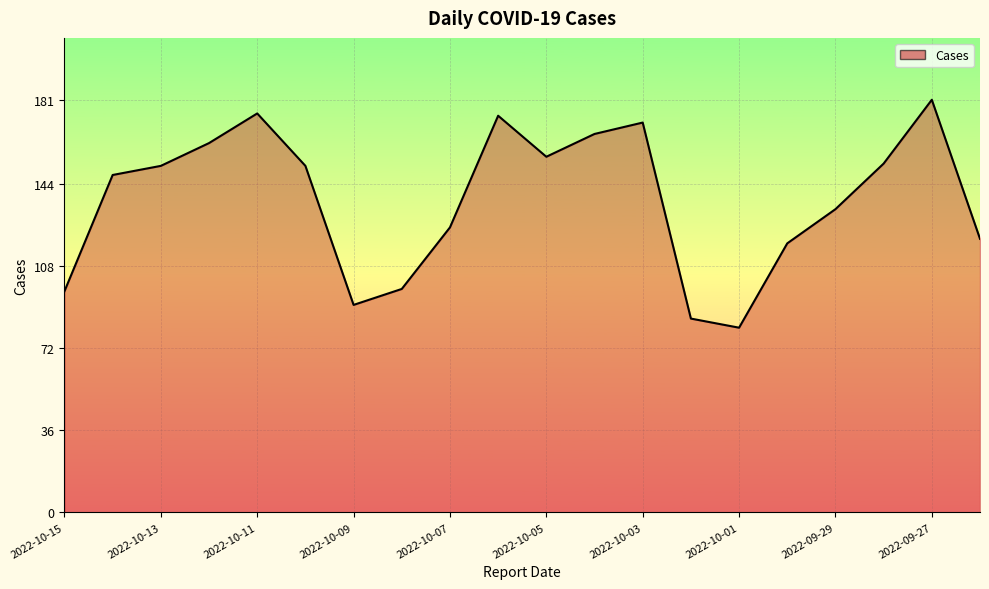

Does the chart display data point markers on the line(s)?

No